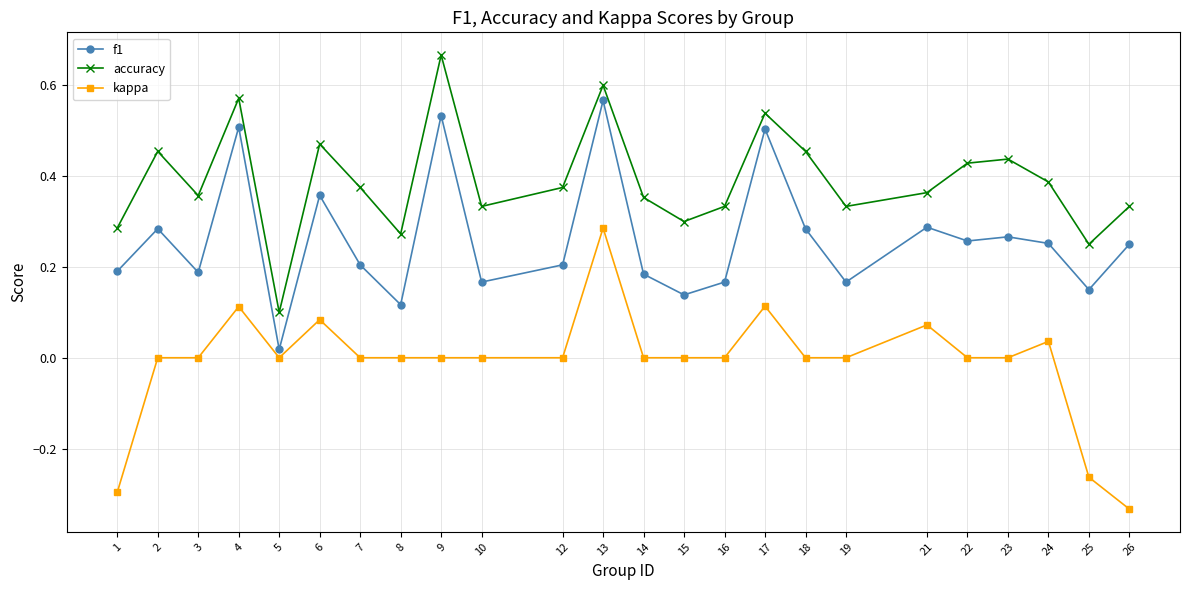

At which category does accuracy reach its first local peak?

2